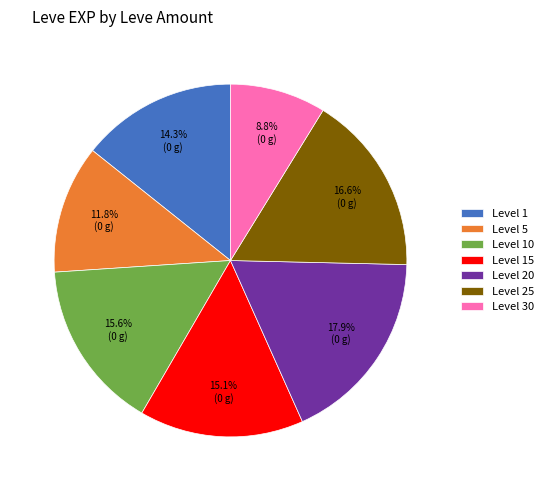

Which has a higher value, Level 20 or Level 1?

Level 20